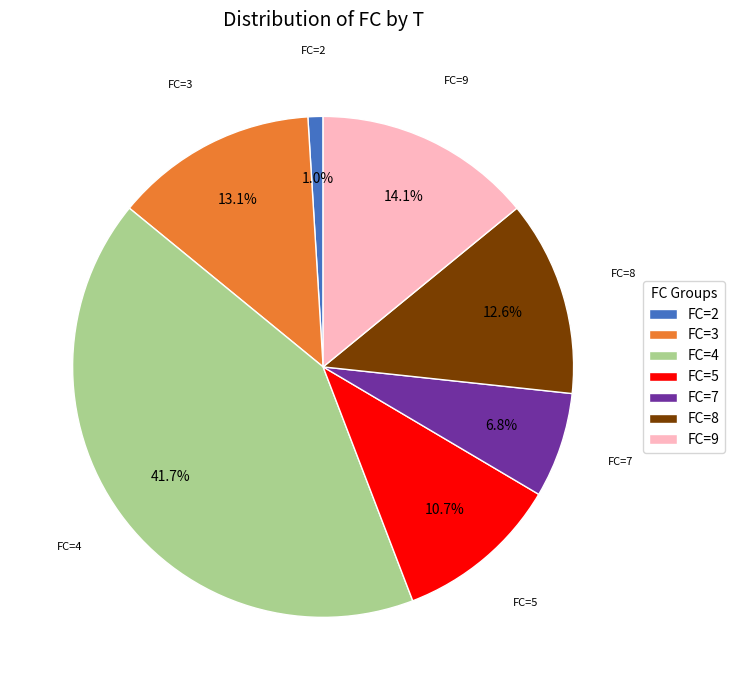

Which slice is the largest?

FC=4